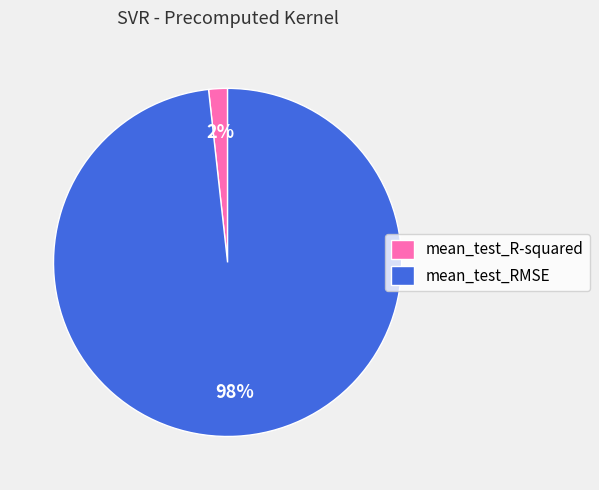

Is the sum of mean_test_RMSE and mean_test_R-squared greater than half?

Yes